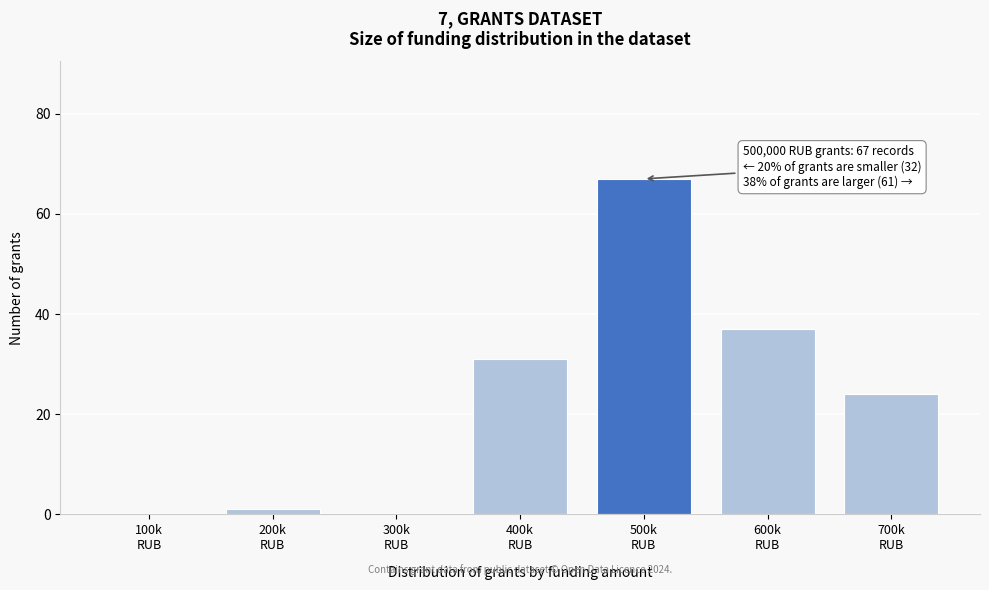

What is the greatest value displayed?

67